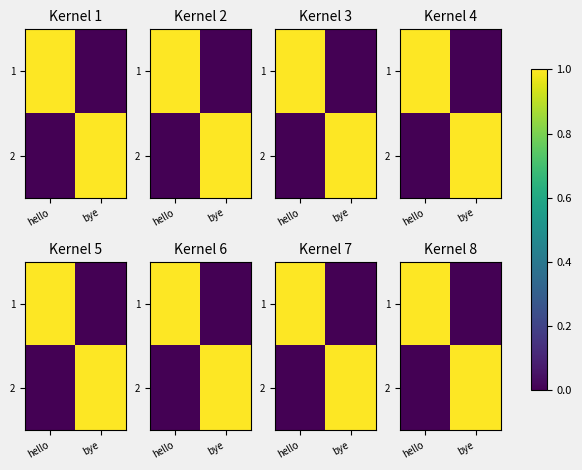

How many data points in 1 are less than 1?

1